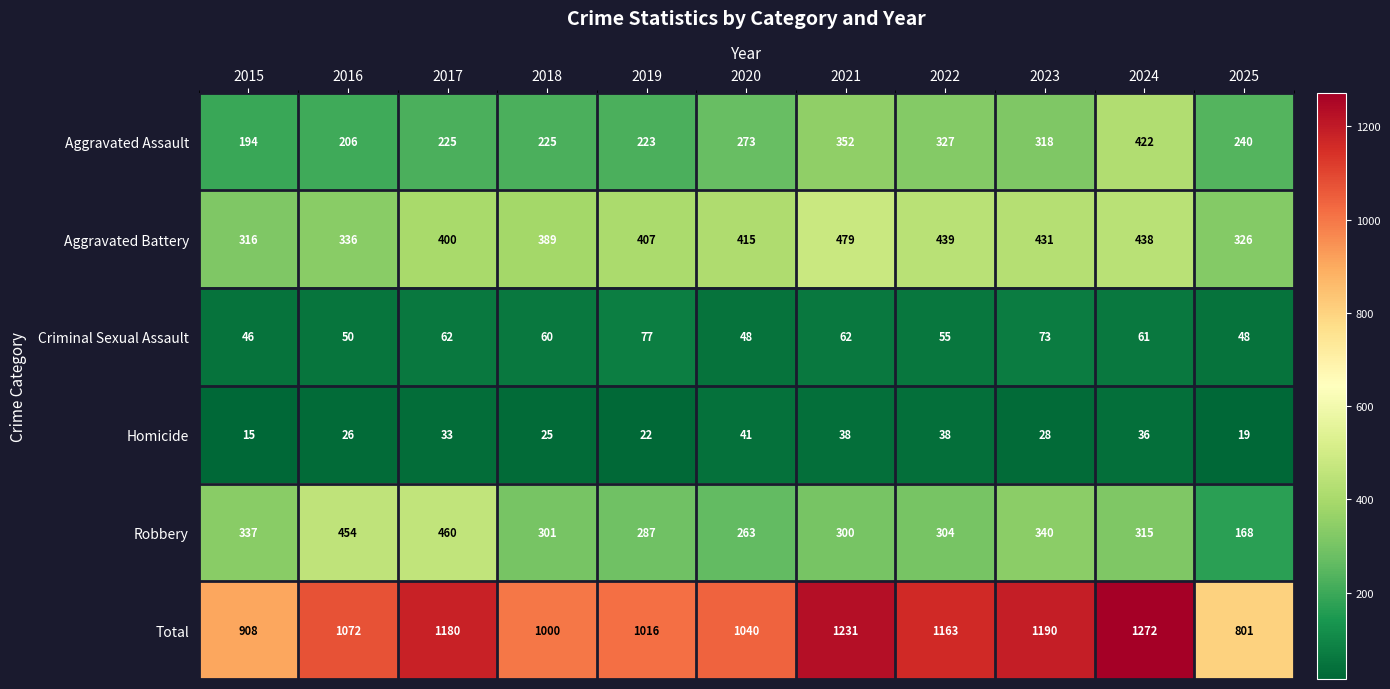

List the series in order of their peak value, highest first.

Total, Aggravated Battery, Robbery, Aggravated Assault, Criminal Sexual Assault, Homicide